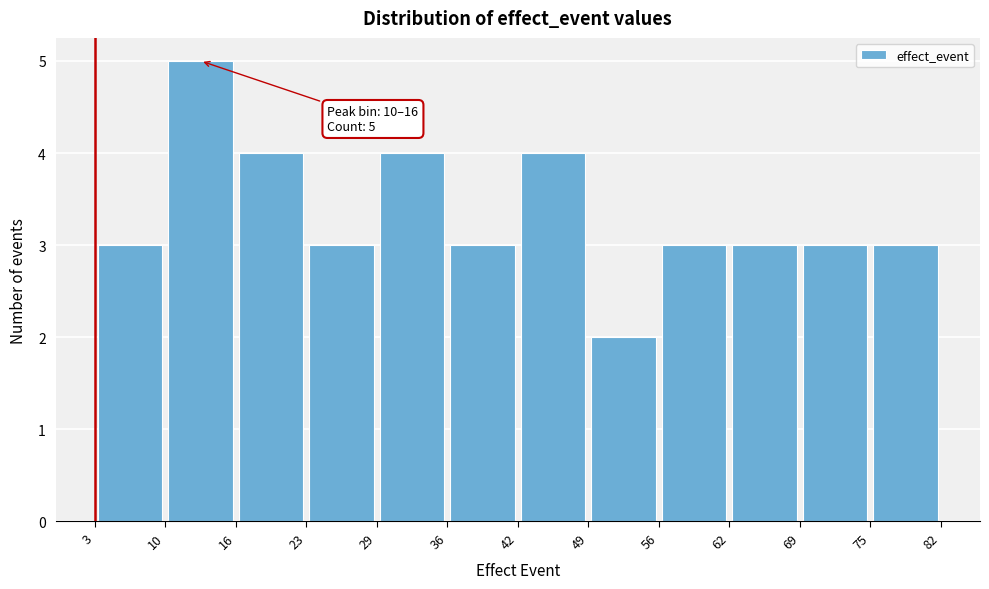

Which range on the x-axis has the tallest bar?

10 to 16